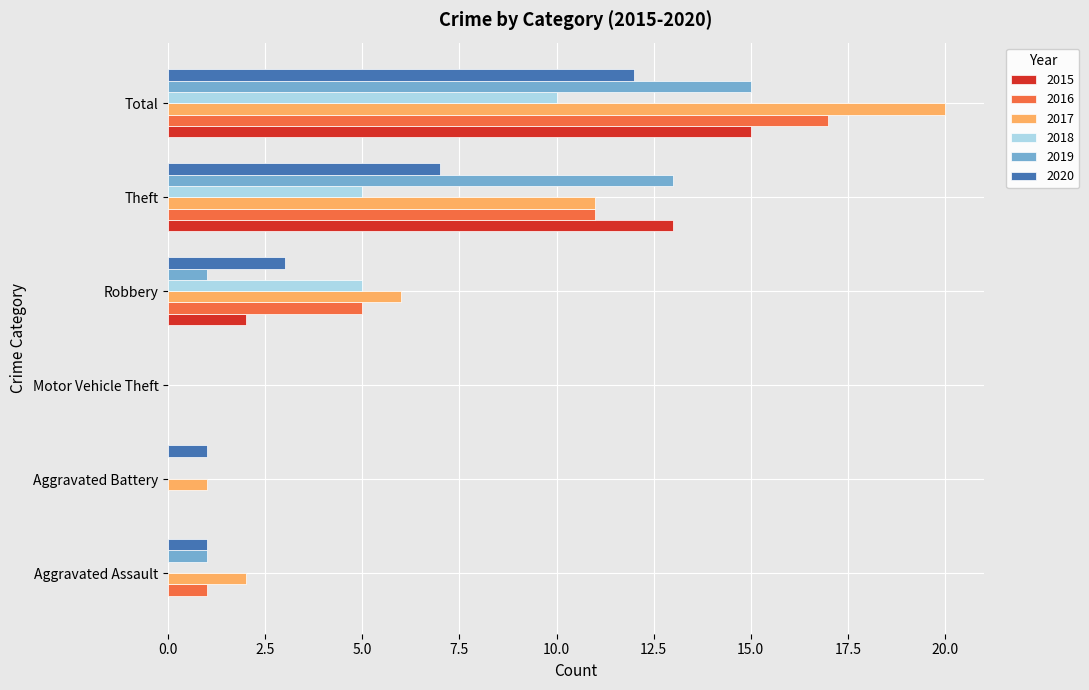

At which category is the sum across all series the highest?

Total